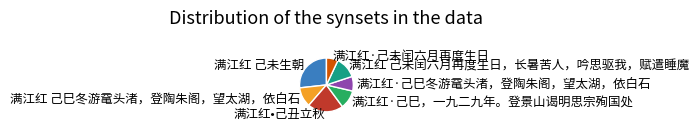

True or false: 满江红·己巳冬游鼋头渚，登陶朱阁，望太湖，依白石 accounts for 9% of the total.

True